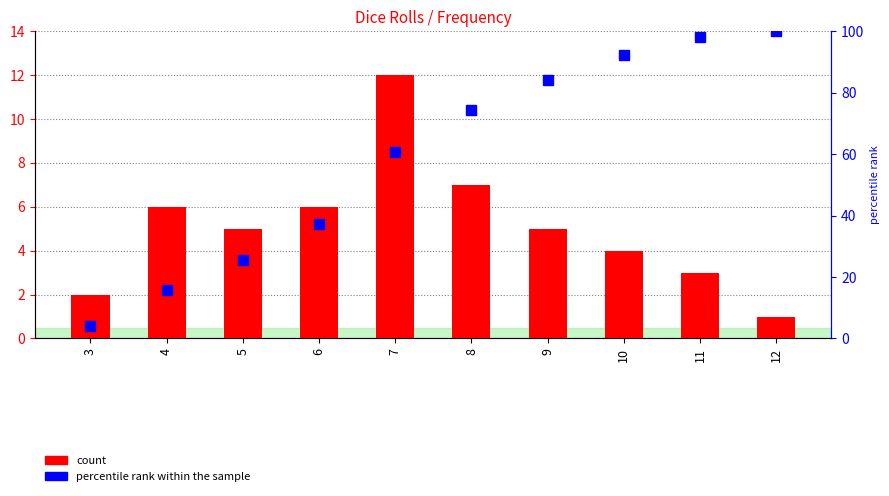

What is the value of the 7th bar from the left?

5